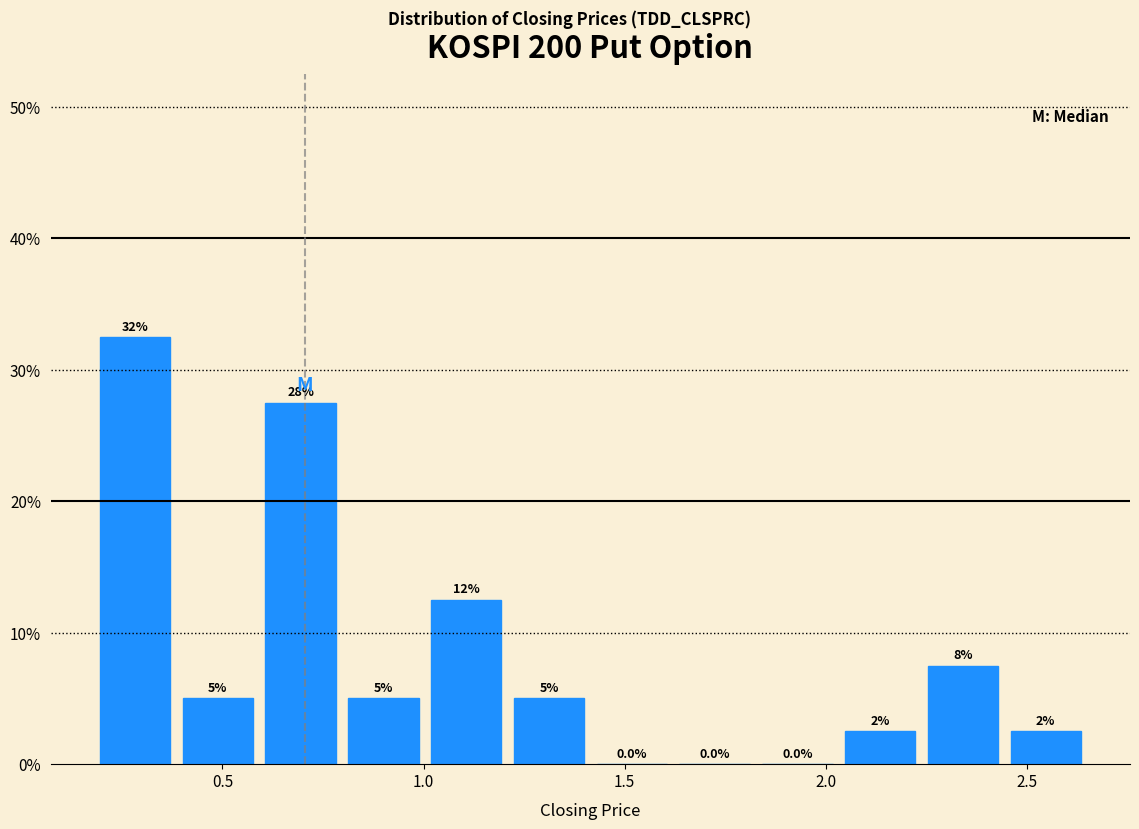

Which range on the x-axis has the tallest bar?

0.20 to 0.40